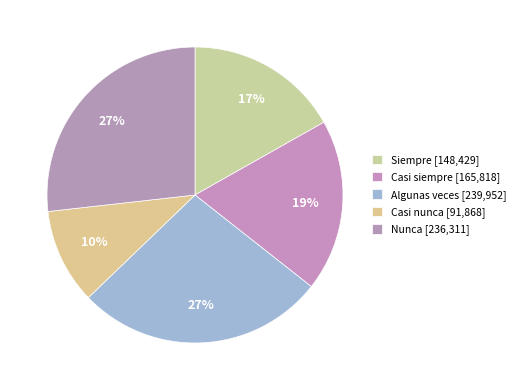

Does Siempre represent more than half of the total?

No